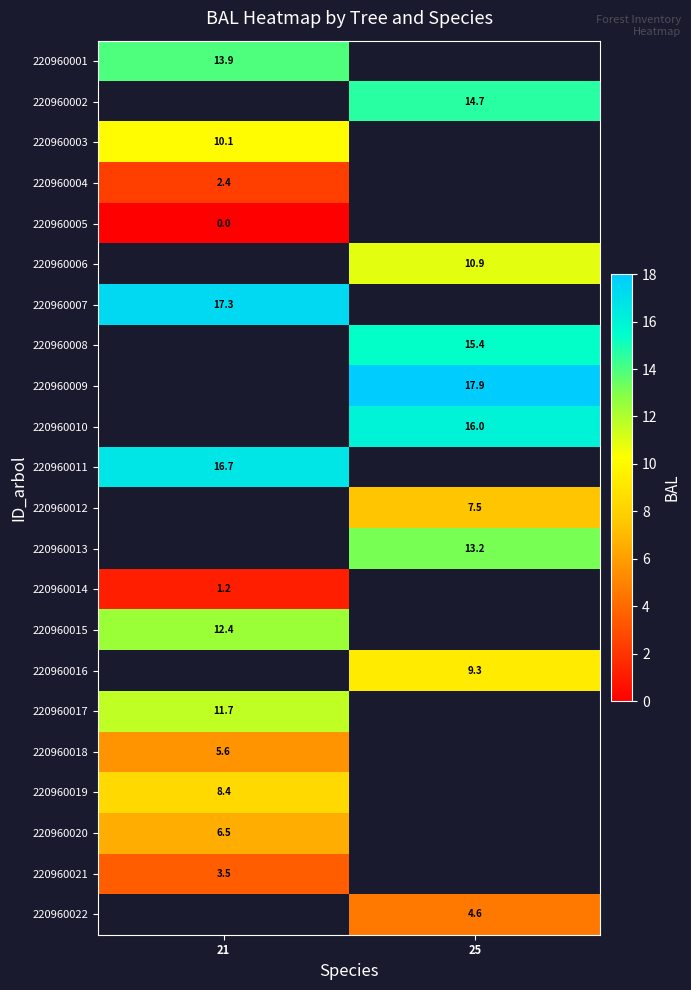

Count the number of categories in the chart.

2